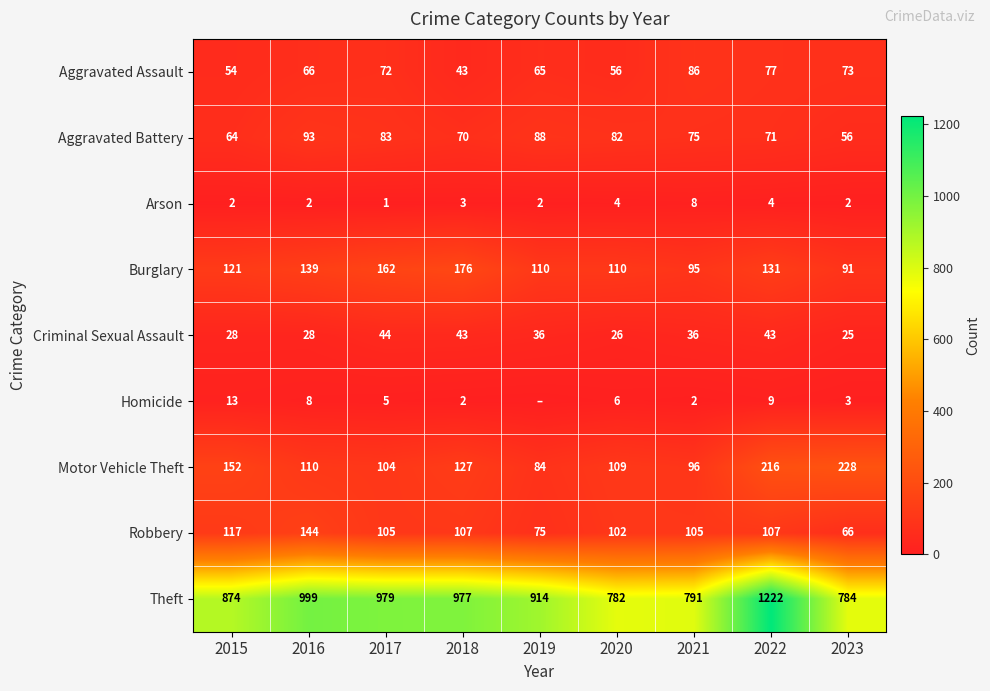

What is the spread (max minus min) of values at 2016?

997